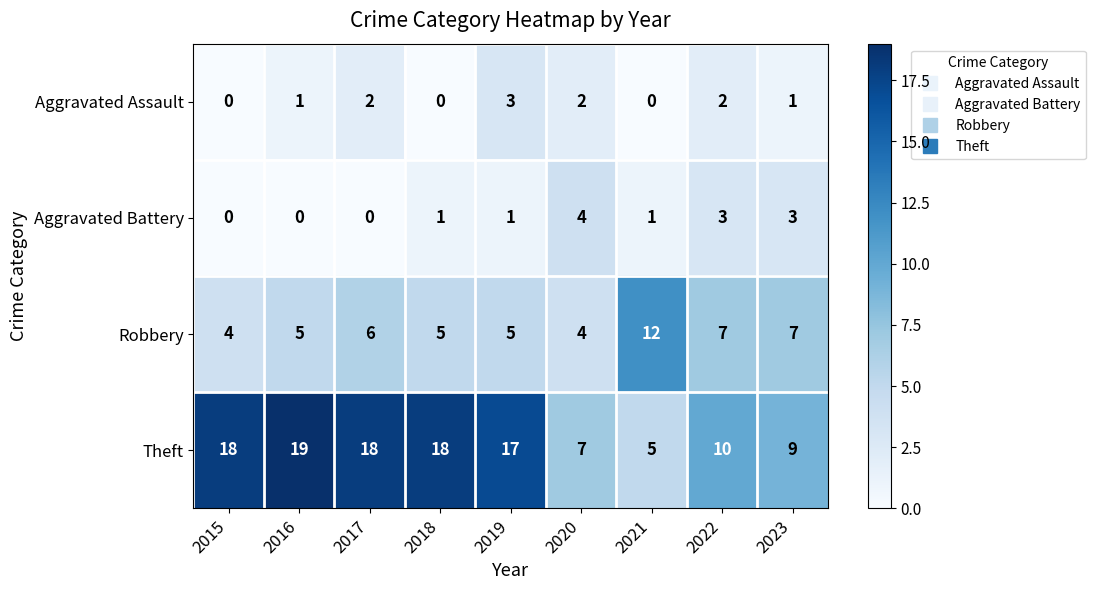

How many values in the Aggravated Battery series are below 1?

3